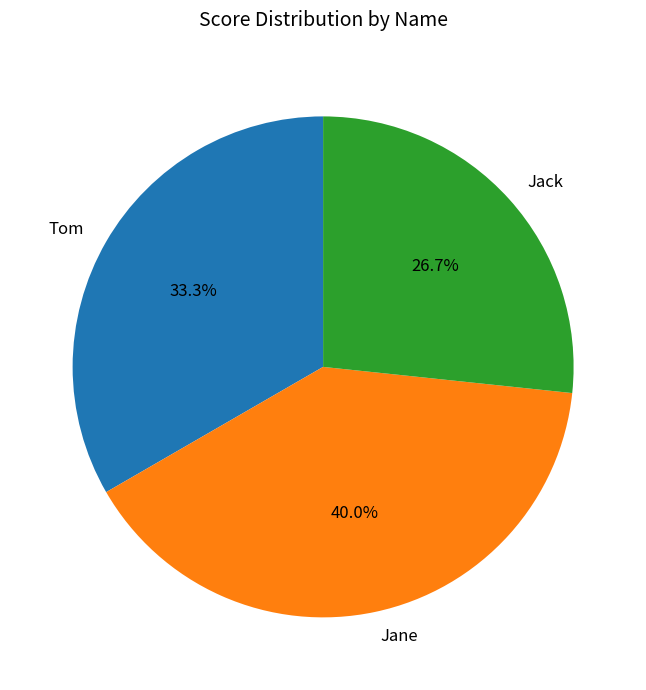

What percentage is NOT represented by Jane?

60.0%